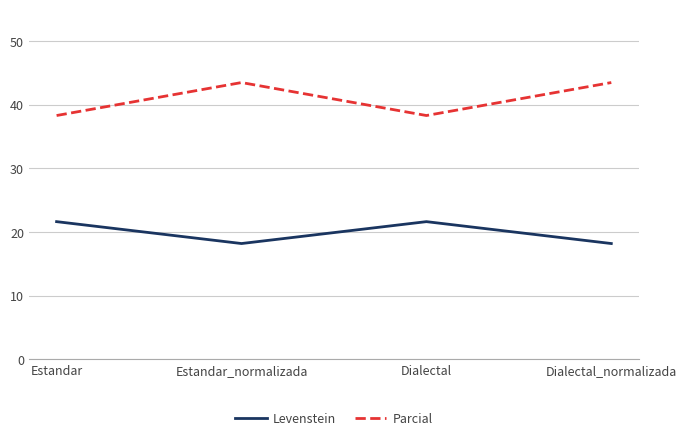

True or false: Levenstein and Parcial intersect in this chart.

False